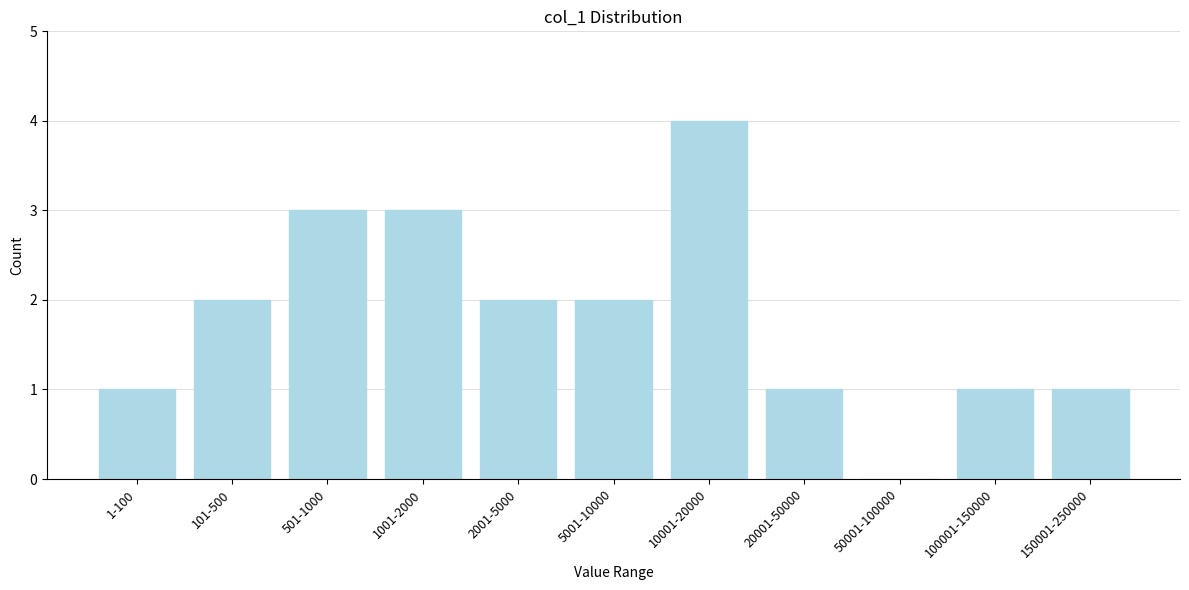

Reading left to right, what are all the values shown in this chart?

1-100=1	101-500=2	501-1000=3	1001-2000=3	2001-5000=2	5001-10000=2	10001-20000=4	20001-50000=1	50001-100000=0	100001-150000=1	150001-250000=1